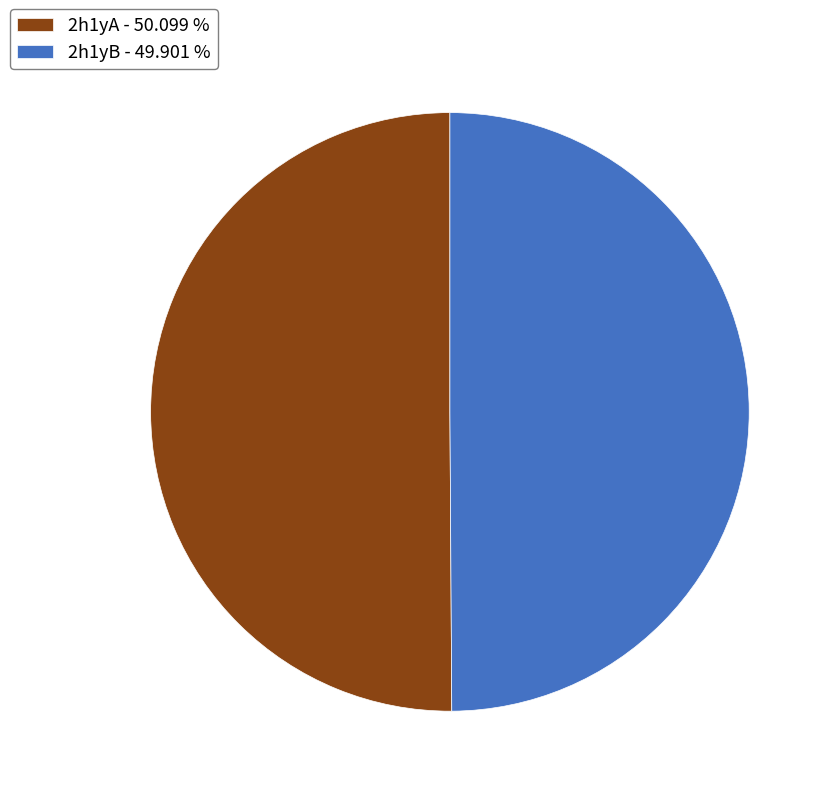

Do 2h1yA - 50.099 % and 2h1yB - 49.901 % together represent more than half of the pie?

Yes